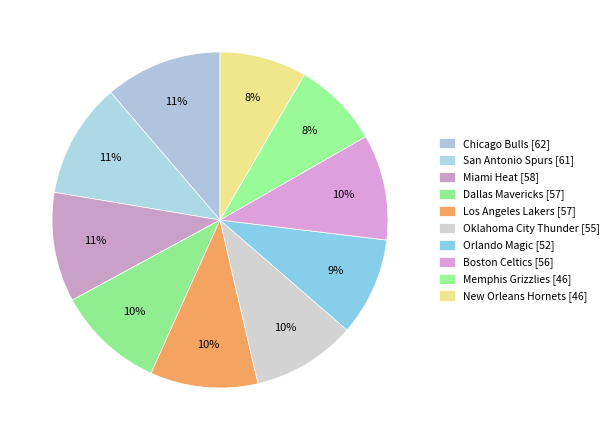

The Orlando Magic slice represents 9% of the pie. True or false?

True